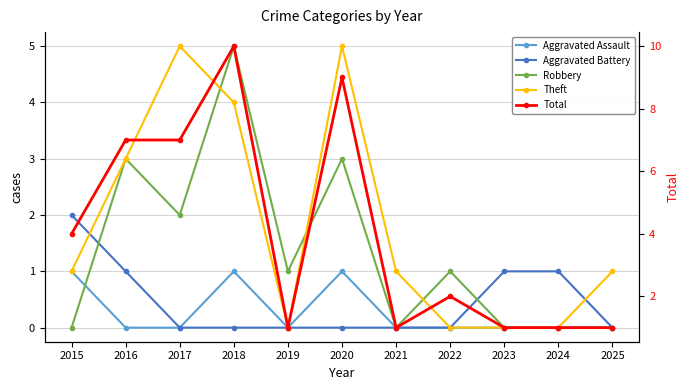

True or false: Aggravated Battery and Aggravated Assault cross at least once.

False